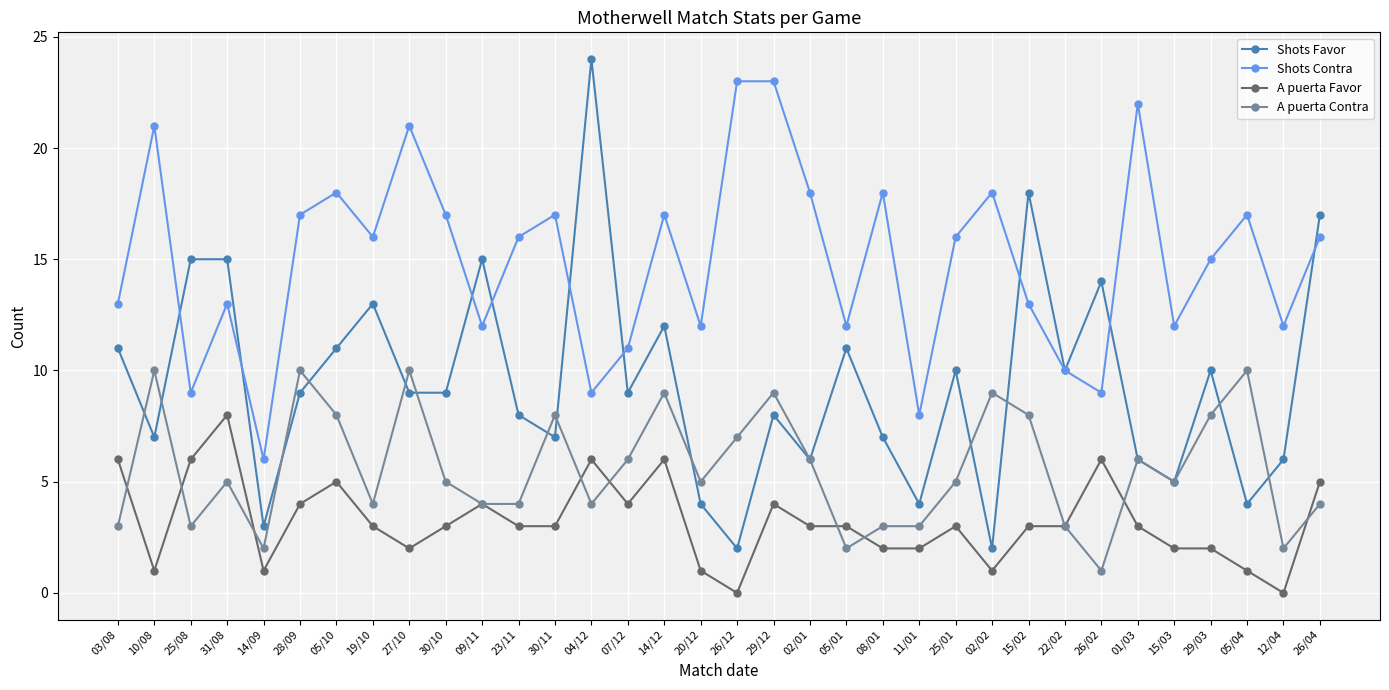

Does the chart display data point markers on the line(s)?

Yes